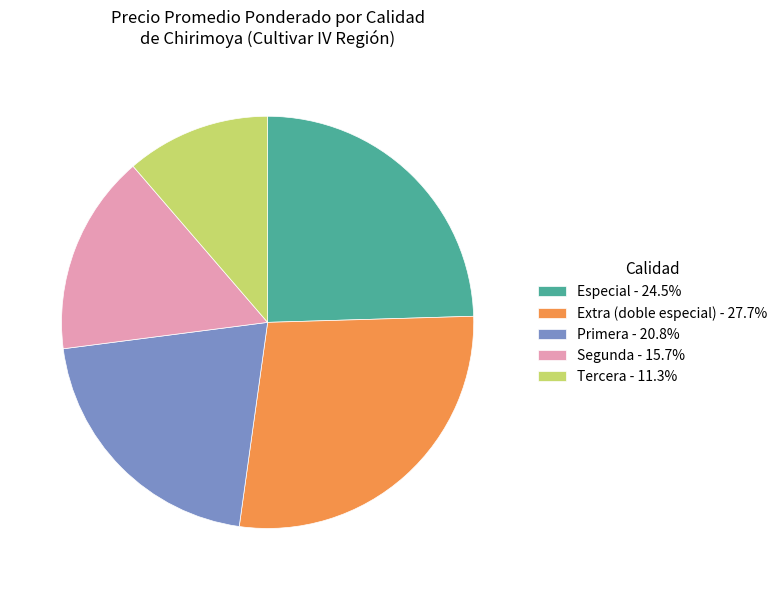

Is Especial - 24.5% the majority of the pie?

No